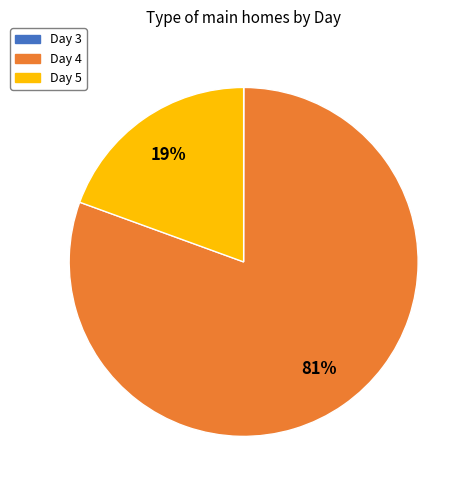

To the nearest percent, what percentage of the pie is Day 4?

81%